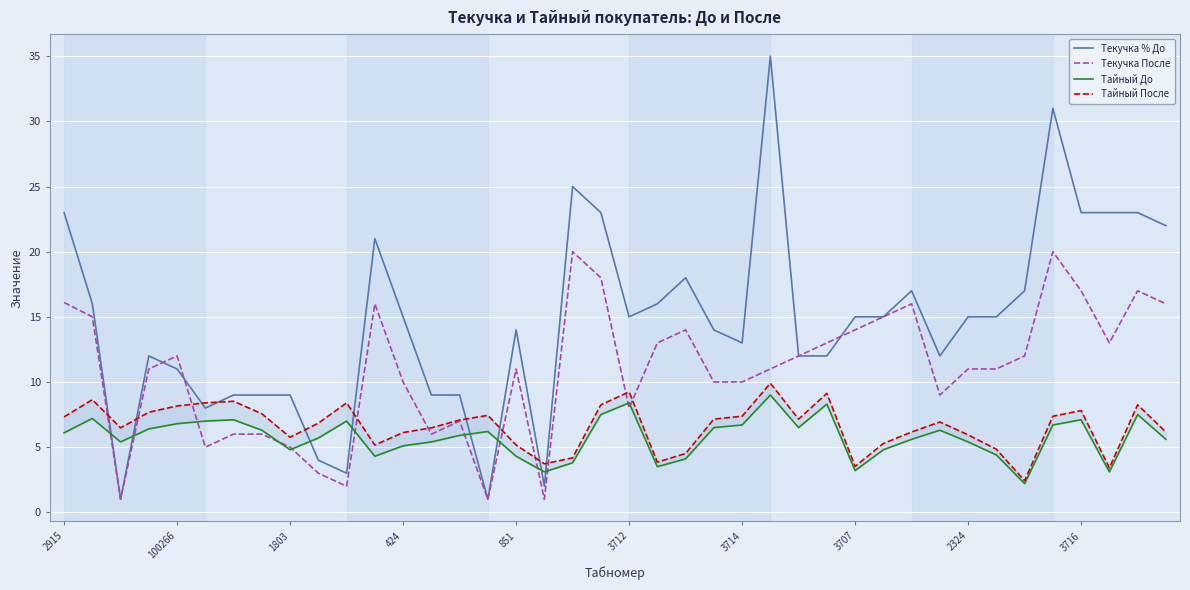

True or false: Тайный До has a value of 4.3 at 11.

True